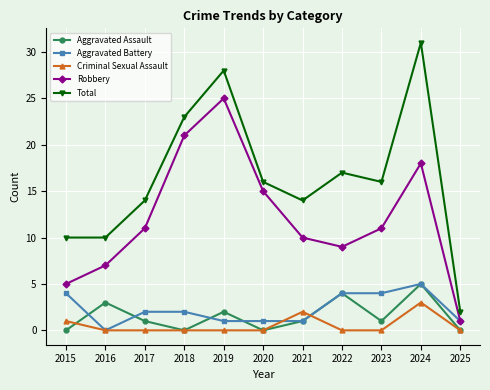

True or false: Aggravated Assault and Total cross at least once.

False